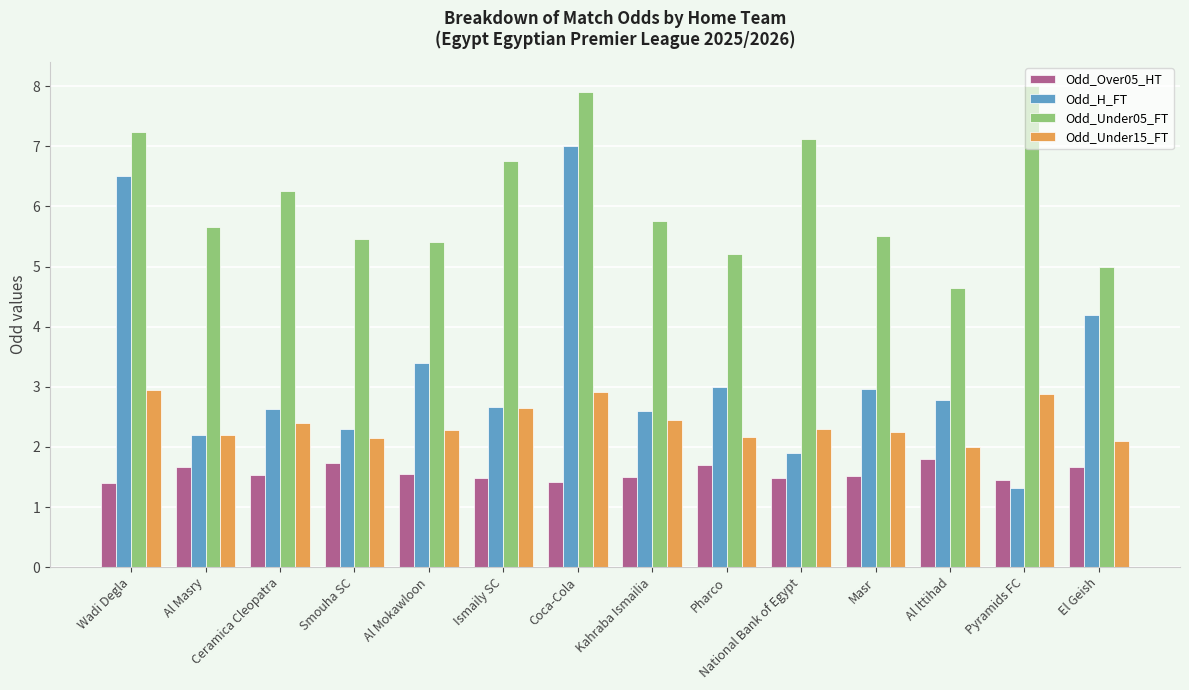

List the series in order of their overall mean, lowest first.

Odd_Over05_HT, Odd_Under15_FT, Odd_H_FT, Odd_Under05_FT